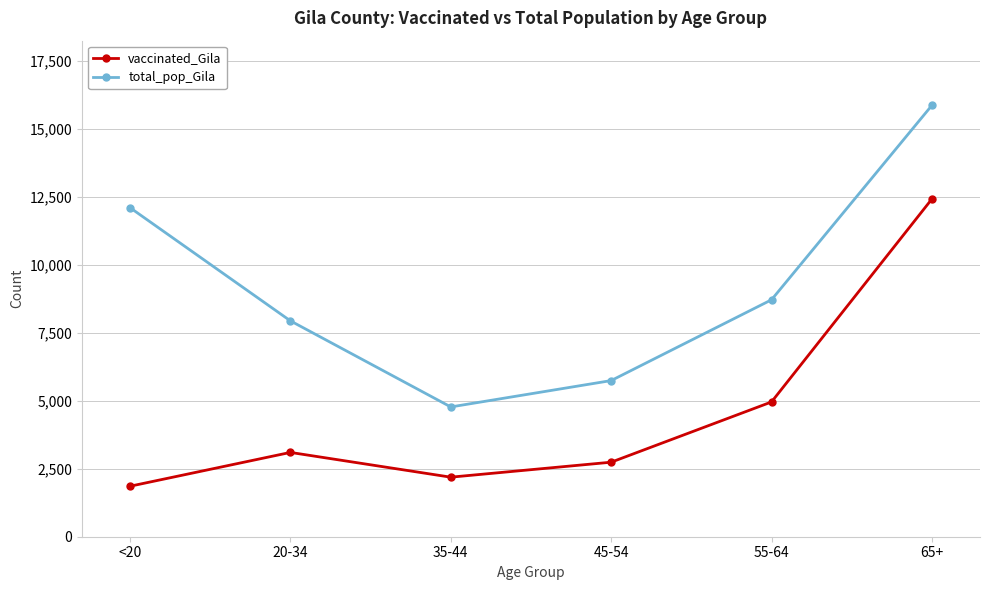

At which category does vaccinated_Gila reach its first local peak?

20-34